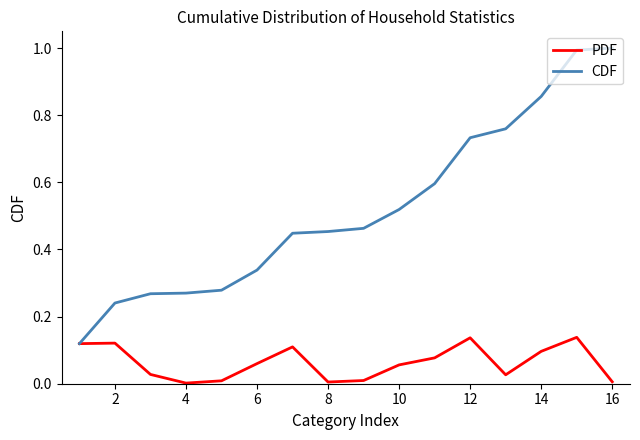

What is the greatest value displayed?

1.0